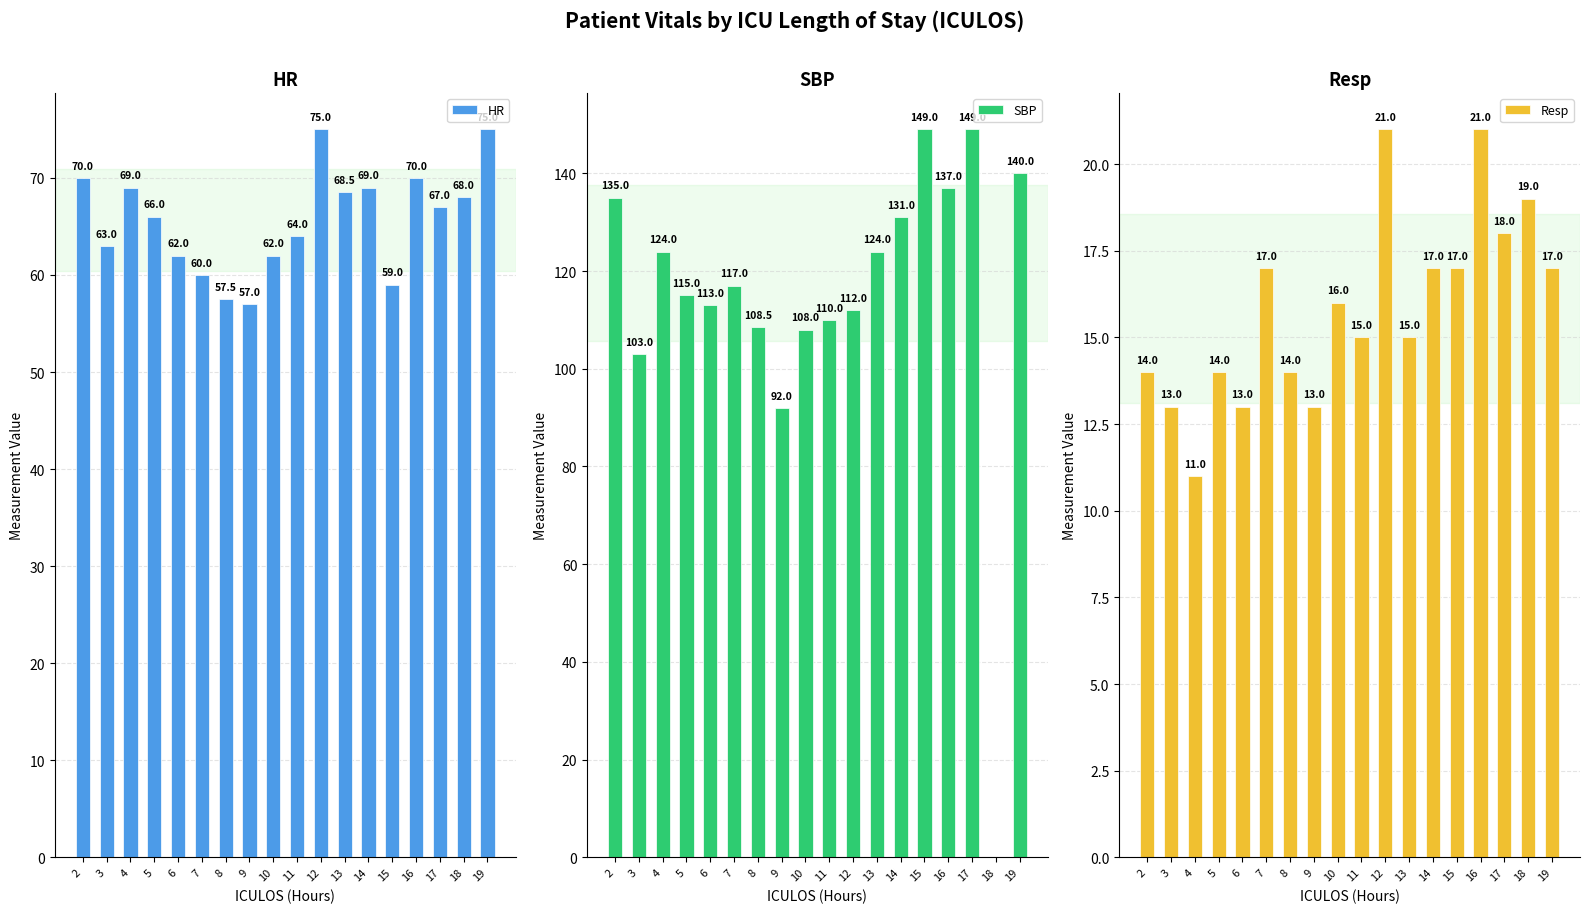

What is the difference between the HR values at 11 and 5?

2.0